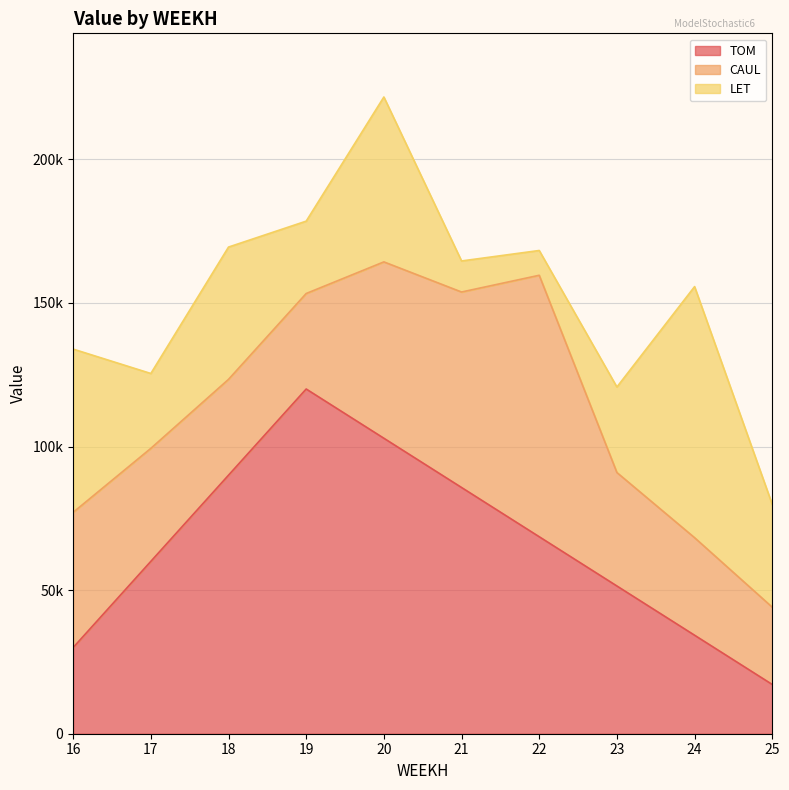

How many times do LET and TOM cross each other?

2